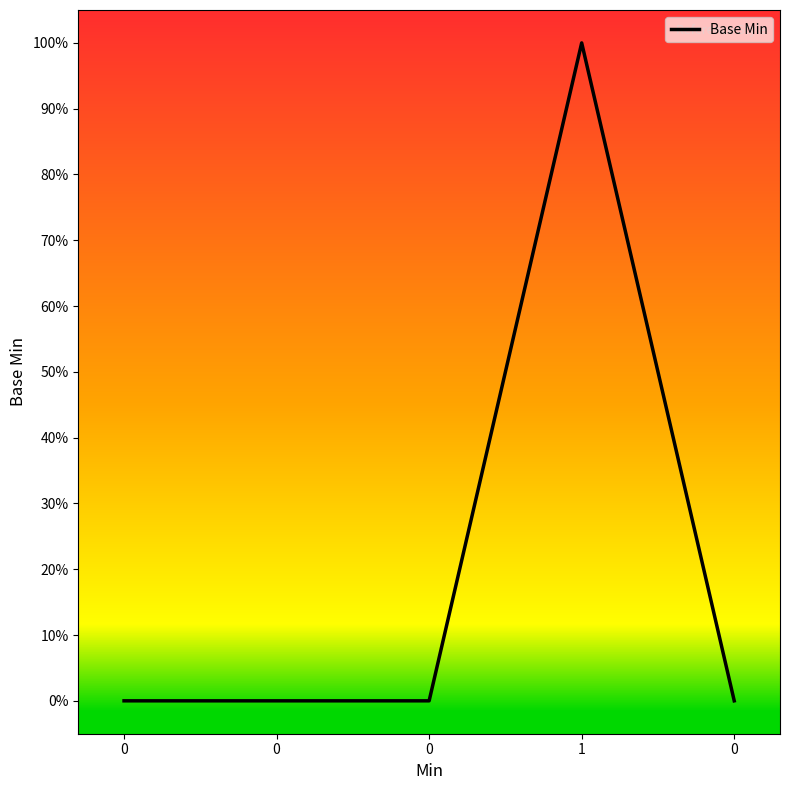

The value at 0 is 0. True or false?

True